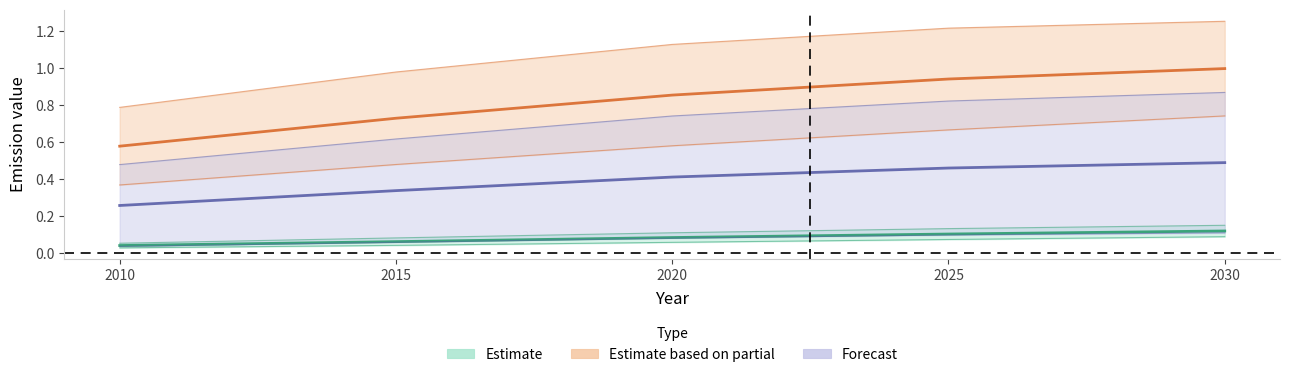

At which label does roil reach its minimum?

2010